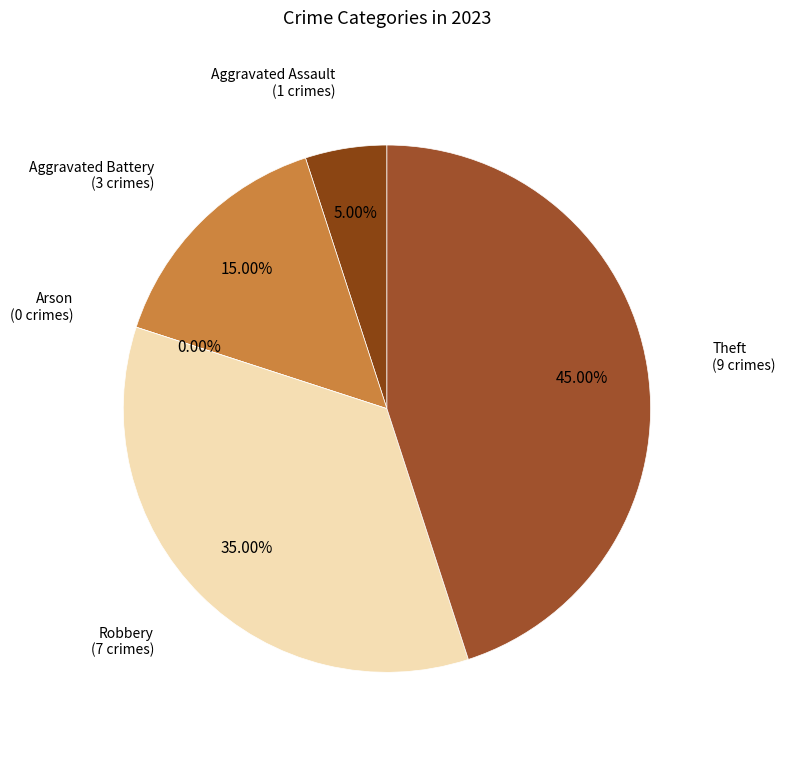

Between Robbery and Theft, which is larger?

Theft